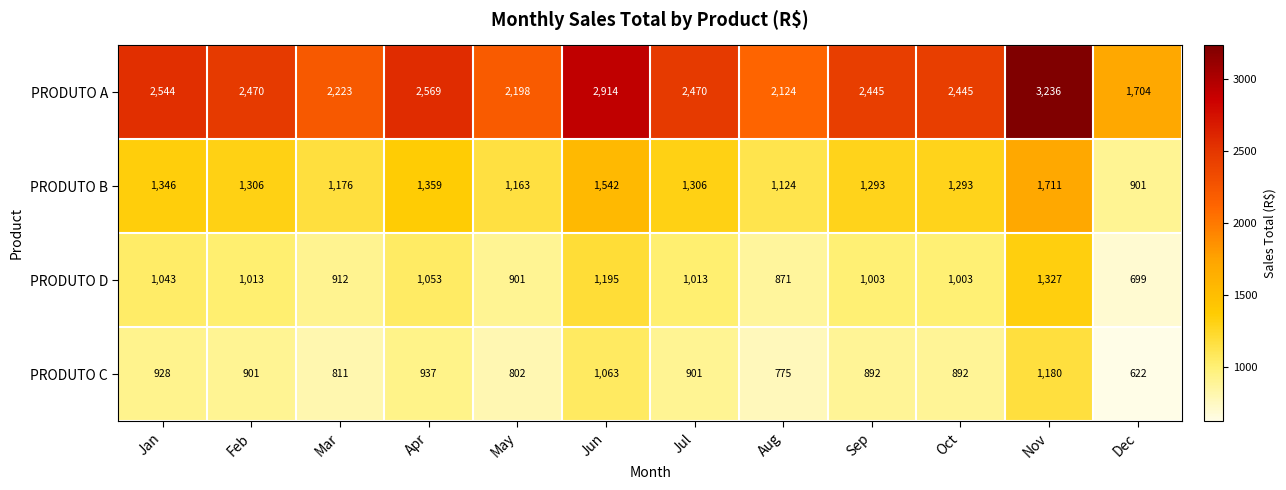

Is it true that PRODUTO D equals 397 at Nov?

False